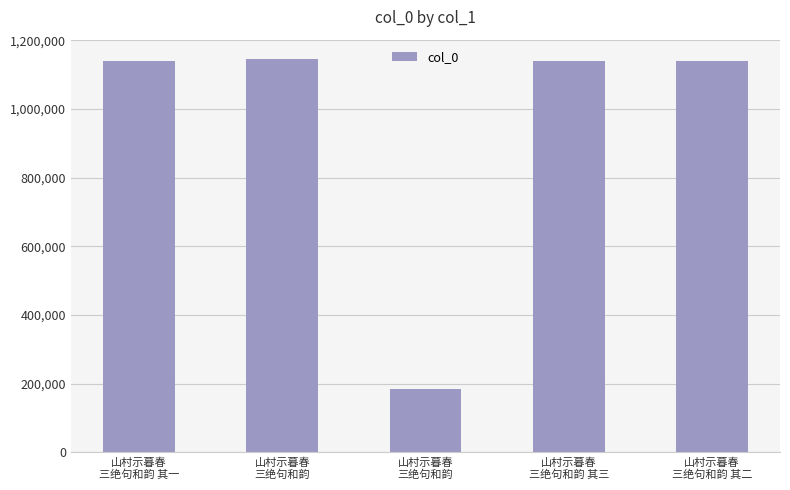

Count the number of categories in the chart.

5